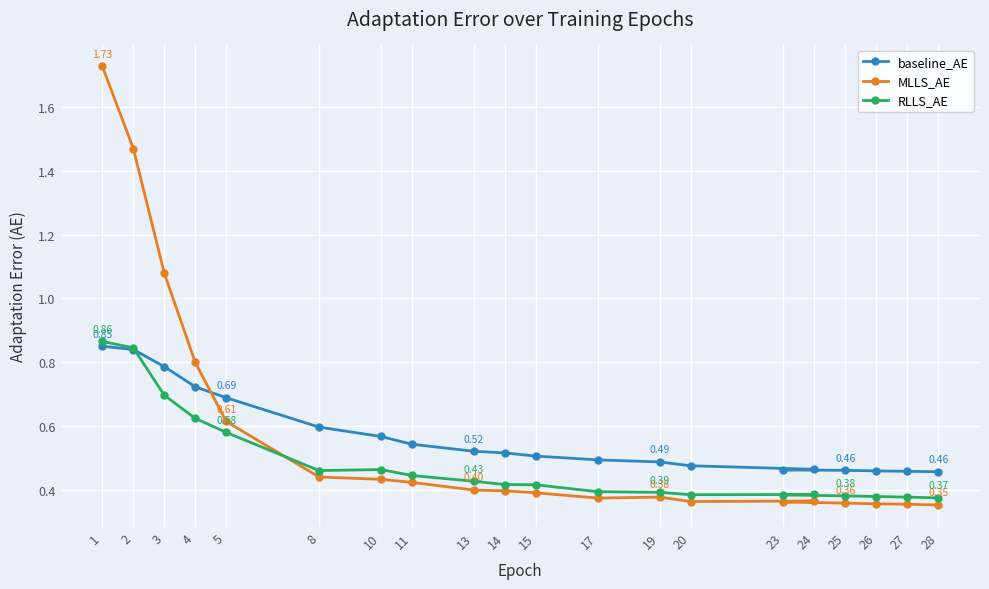

What is the difference between the maximum and second lowest values in the MLLS_AE series?

1.4